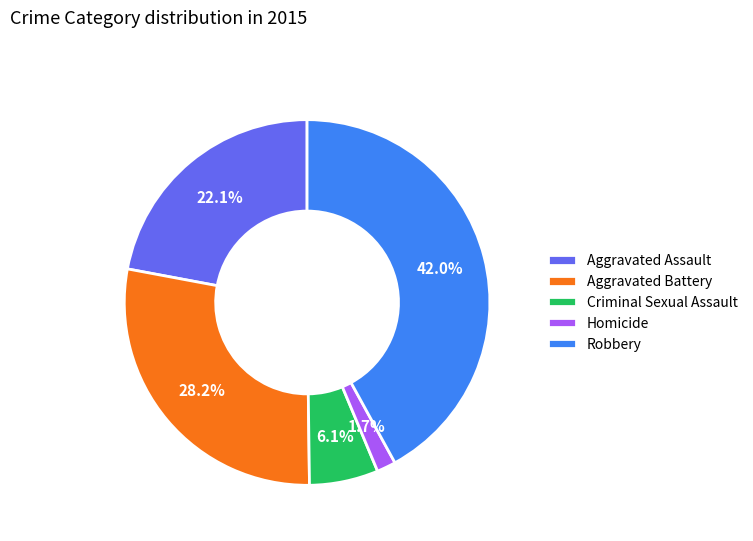

What percentage is the Aggravated Battery slice, to the nearest percent?

28%